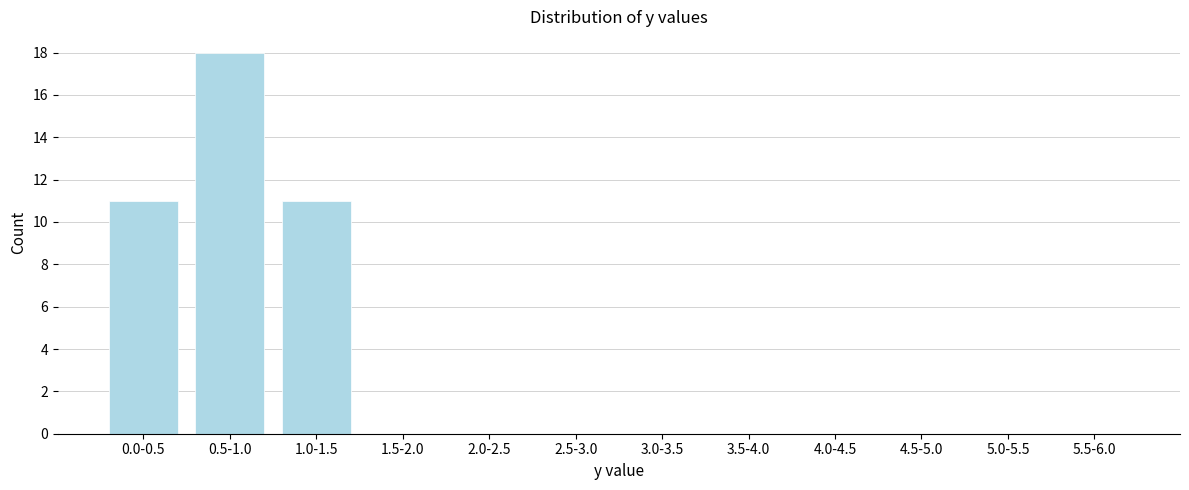

Reading right to left, extract all data points from this chart.

5.5-6.0=0	5.0-5.5=0	4.5-5.0=0	4.0-4.5=0	3.5-4.0=0	3.0-3.5=0	2.5-3.0=0	2.0-2.5=0	1.5-2.0=0	1.0-1.5=11	0.5-1.0=18	0.0-0.5=11